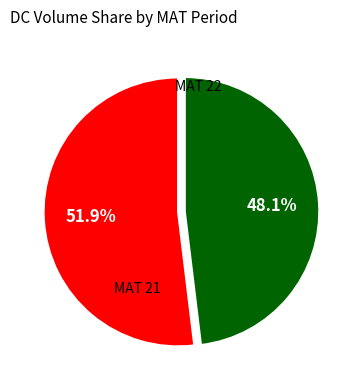

Rank the categories by value from lowest to highest.

MAT 22, MAT 21